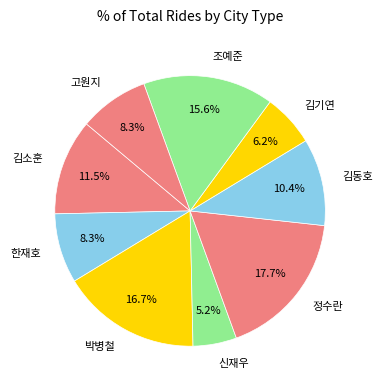

To the nearest percent, what is the difference between the 김소훈 and 조예준 slice percentages?

4%